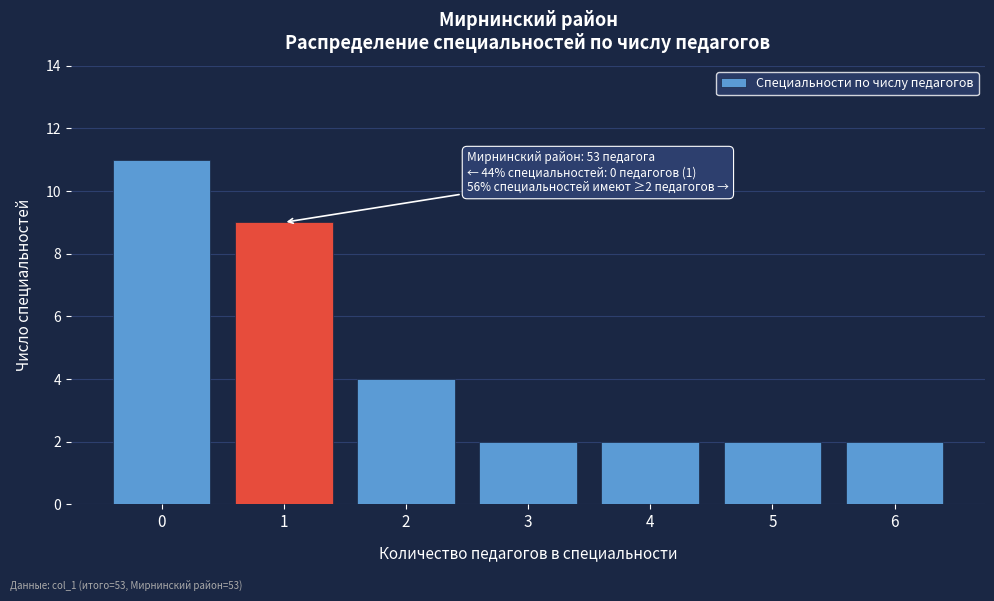

Reading left to right, what are all the values shown in this chart?

11	9	4	2	2	2	2